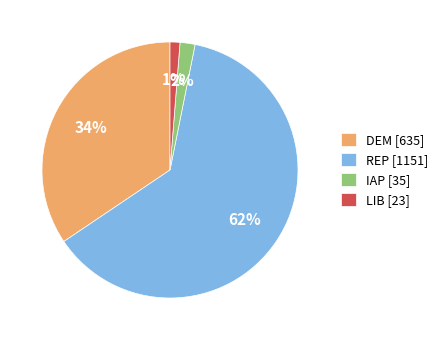

Rank the categories by value from highest to lowest.

REP, DEM, IAP, LIB